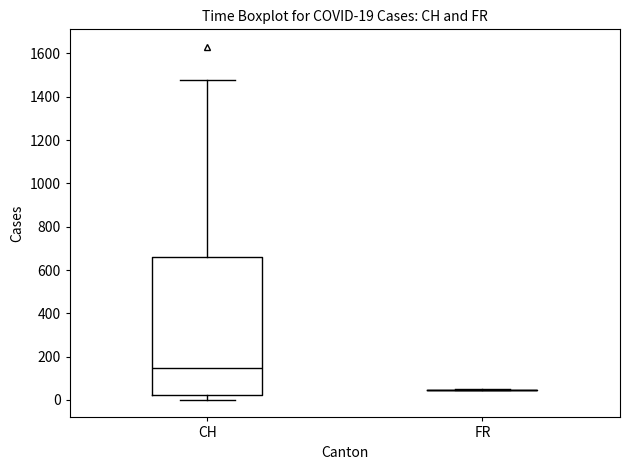

Comparing the boxes themselves (not the whiskers), which one is the tallest?

CH